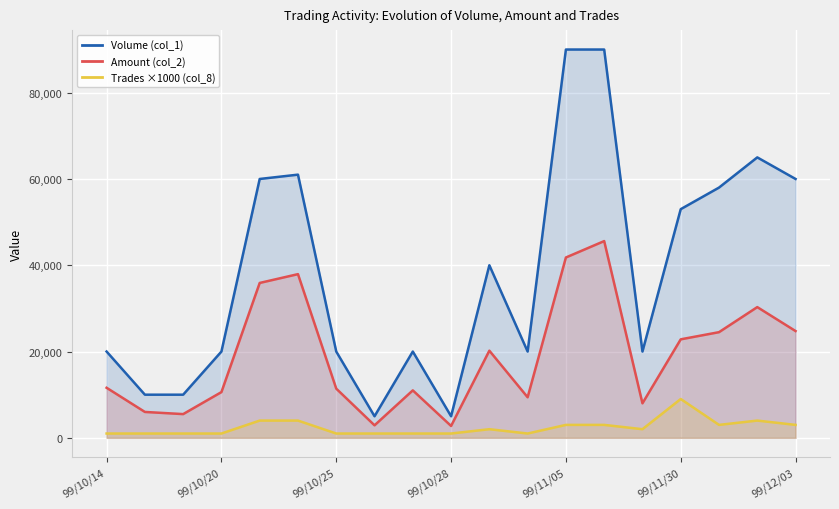

True or false: Amount (col_2) and Trades ×1000 (col_8) cross at least once.

False